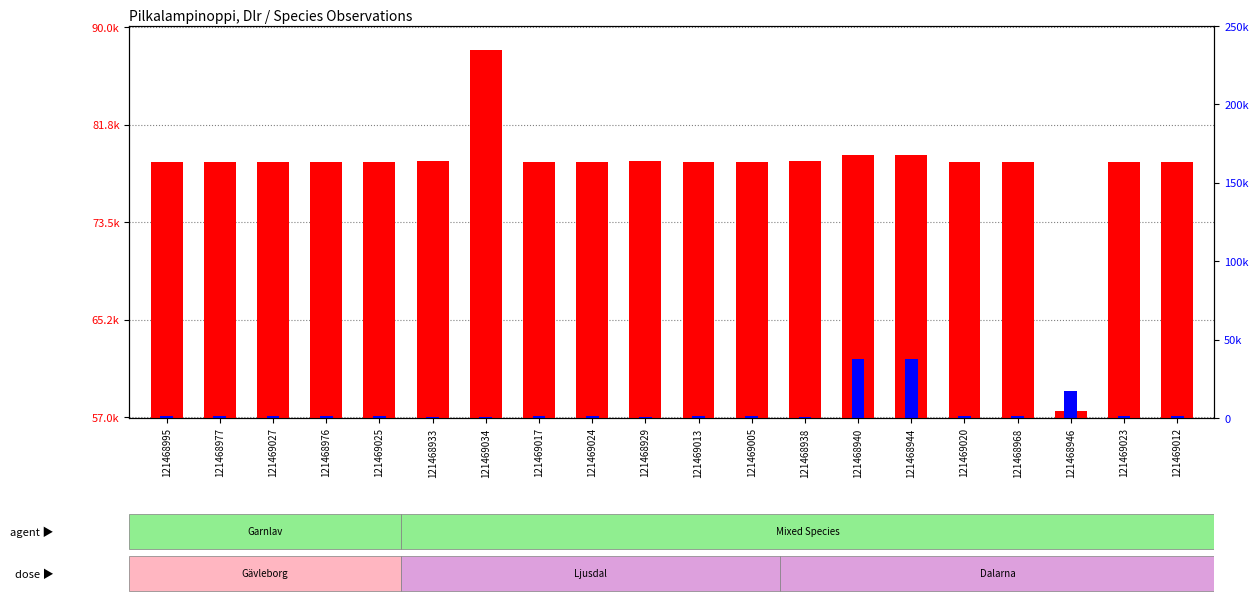

Is it true that transformed count equals 78616.0 at 121469005?

True